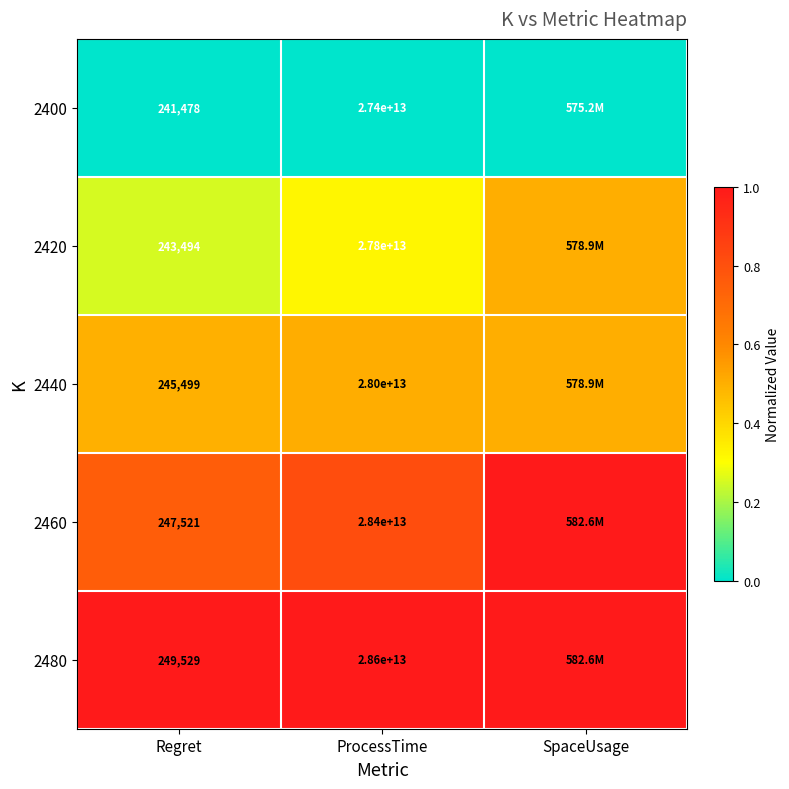

Is it true that 2420 equals 320656.0 at Regret?

False